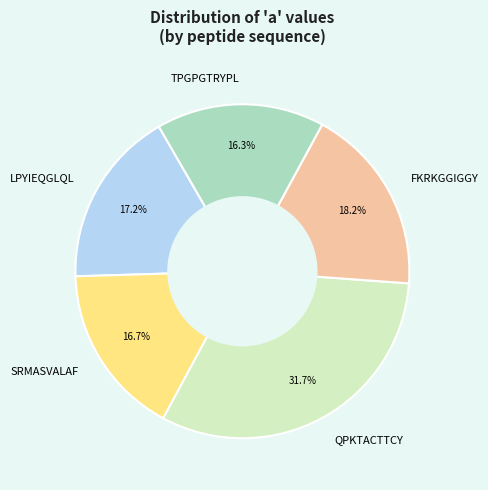

What is the ratio of the value at SRMASVALAF to the value at FKRKGGIGGY?

0.9